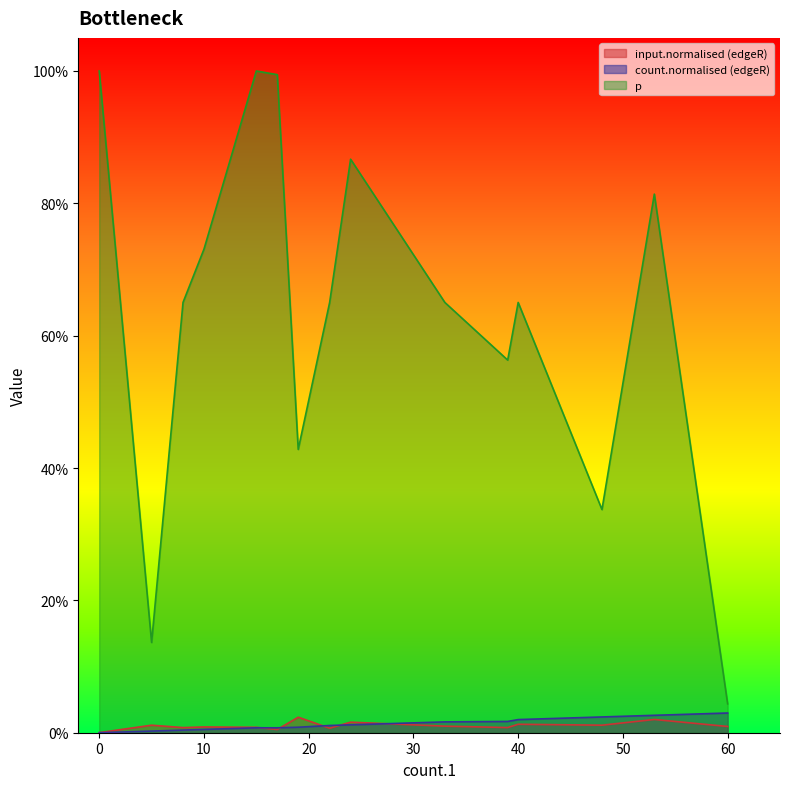

Rank the series by their maximum value, from lowest to highest.

input.normalised (edgeR), count.normalised (edgeR), p